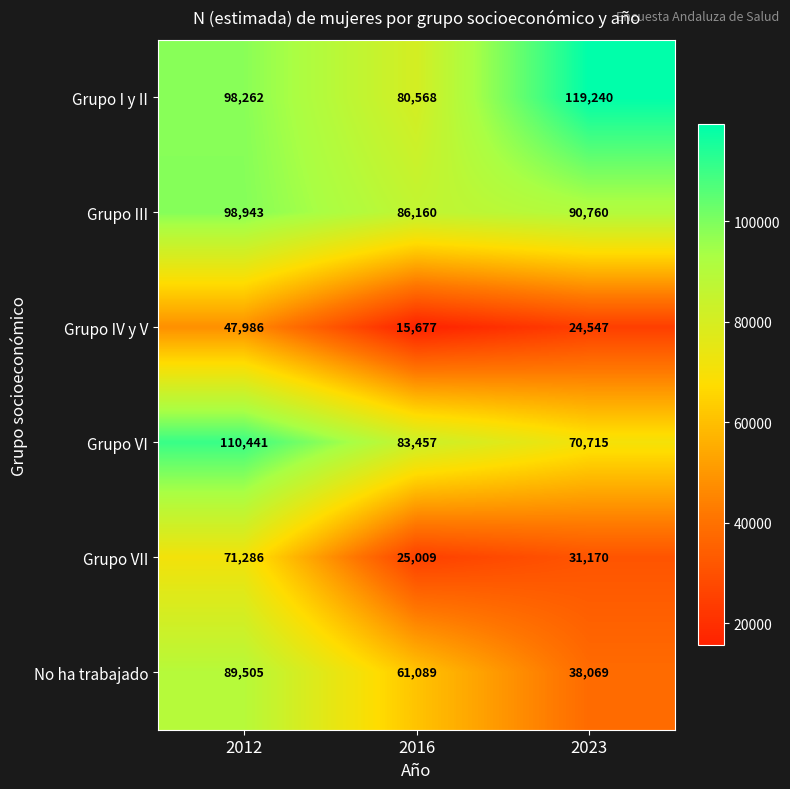

The Grupo IV y V series shows 15677 at 2016. True or false?

True